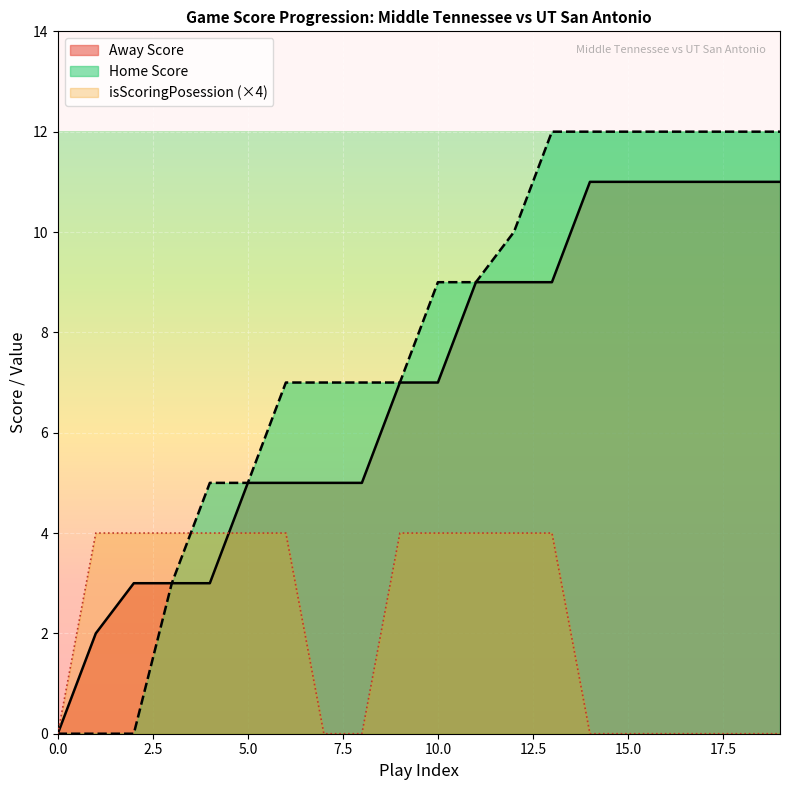

Count the number of categories in the chart.

20